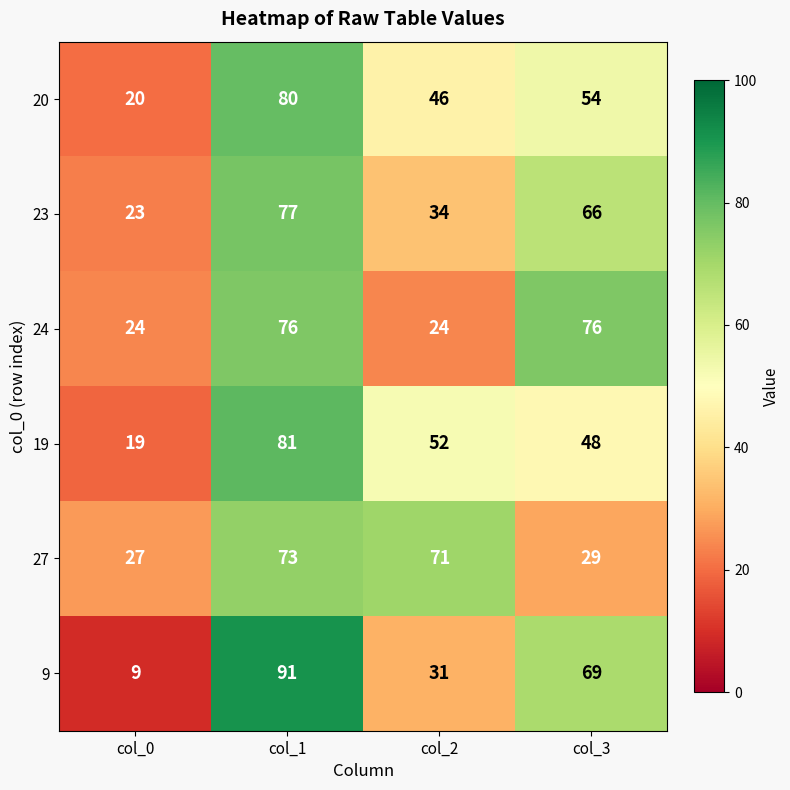

True or false: 19 has a value of 7 at col_0.

False